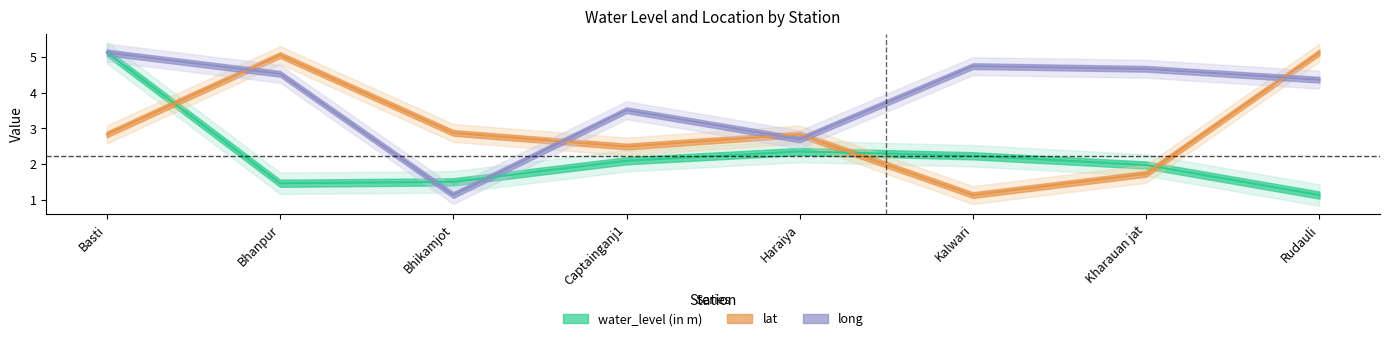

At how many categories does at least one series exceed 4?

5